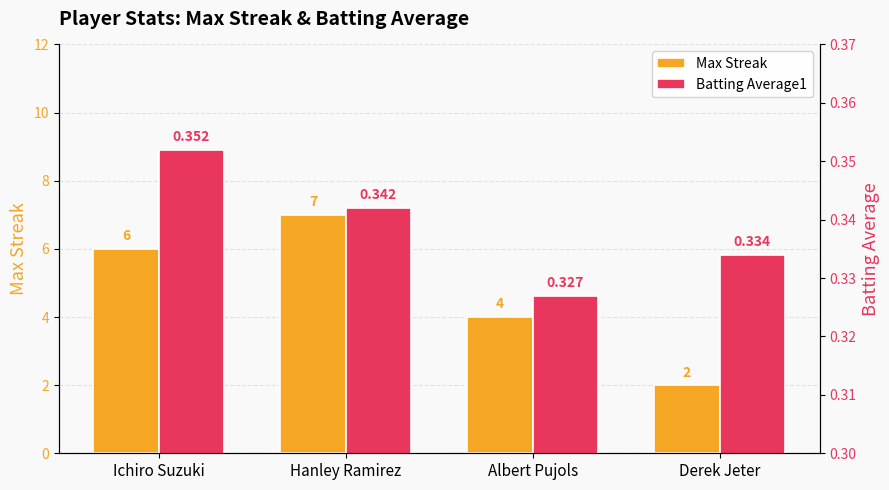

Is the value of Max Streak at Derek Jeter greater than the value of Batting Average1 at Ichiro Suzuki?

Yes